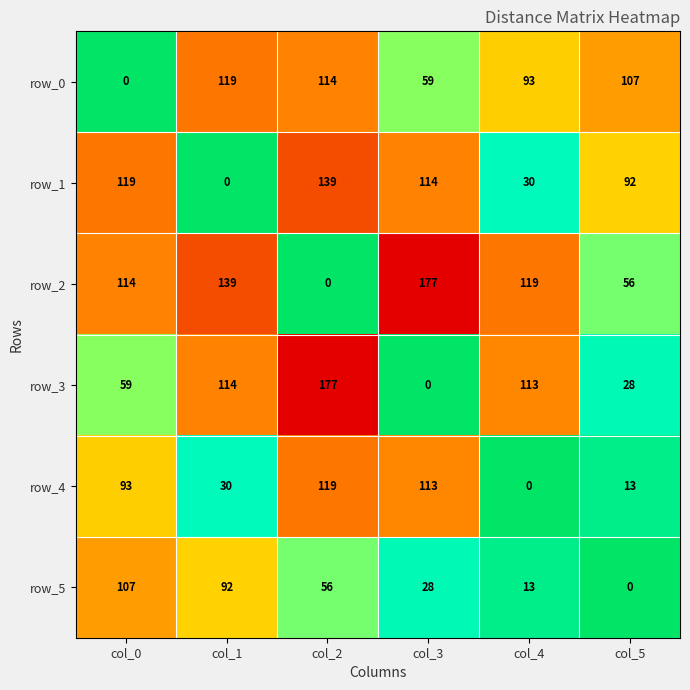

What is the spread (max minus min) of values at col_3?

177